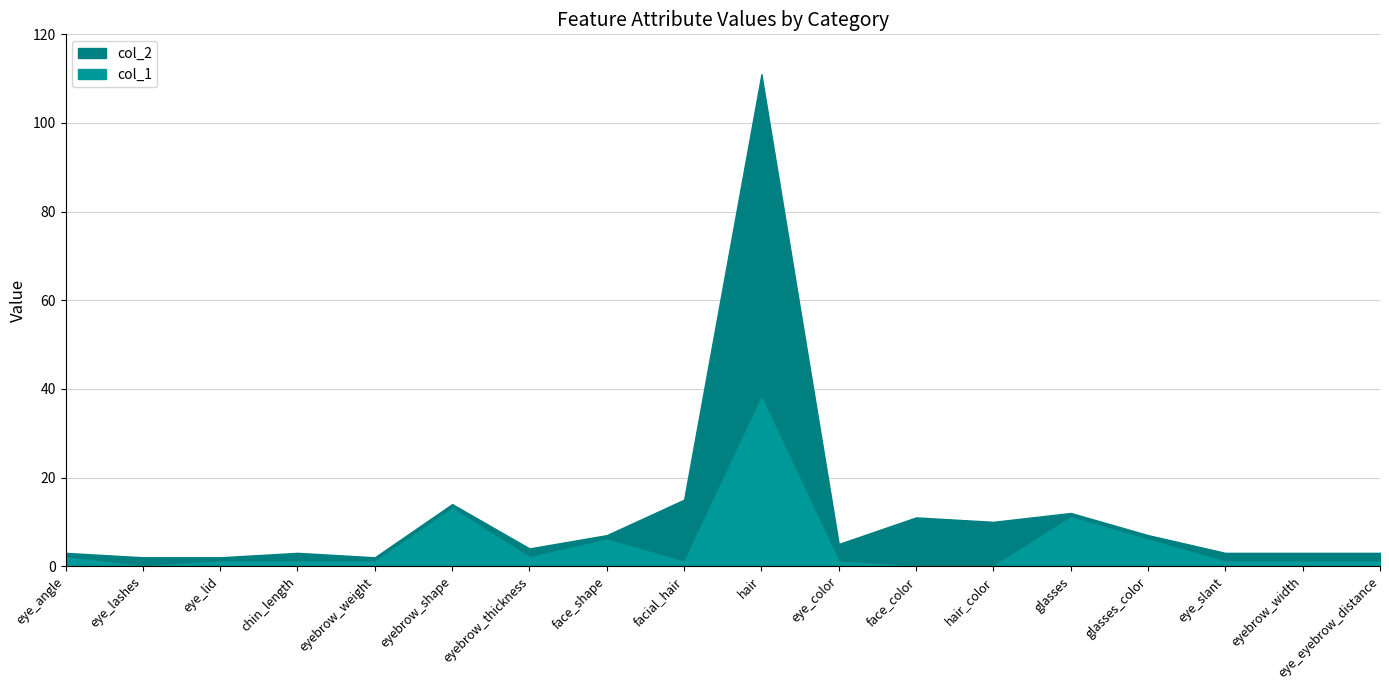

Is it true that col_1 equals 1 at eye_eyebrow_distance?

True